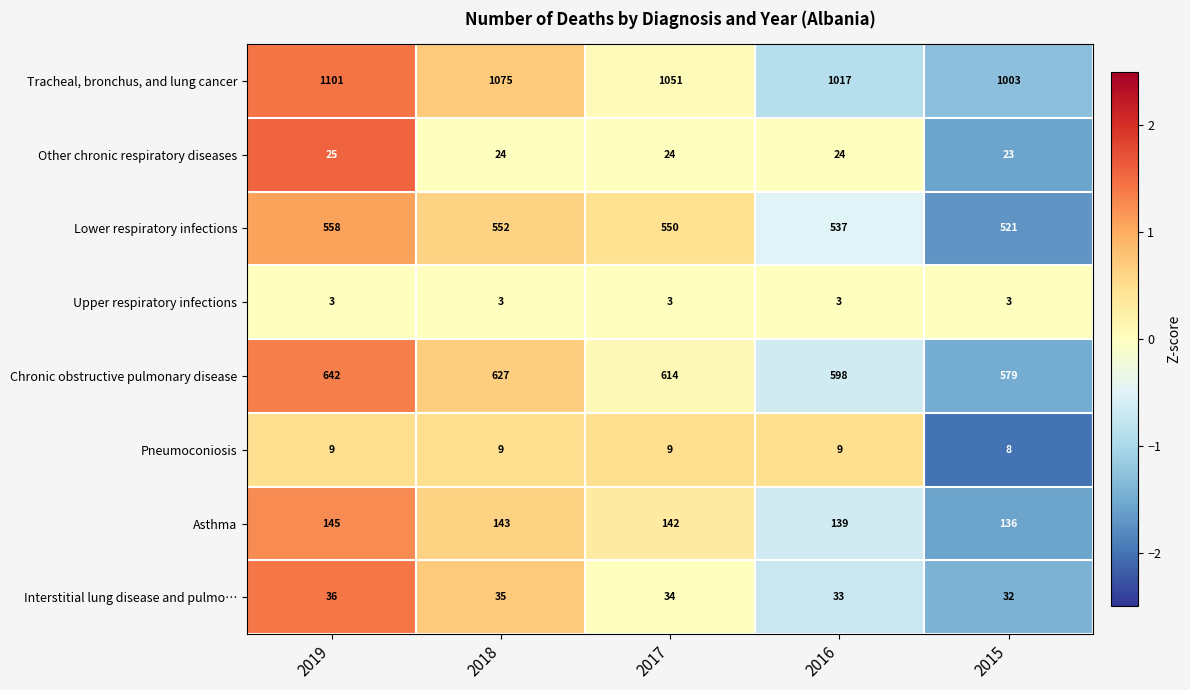

What is the minimum value shown in the chart?

3